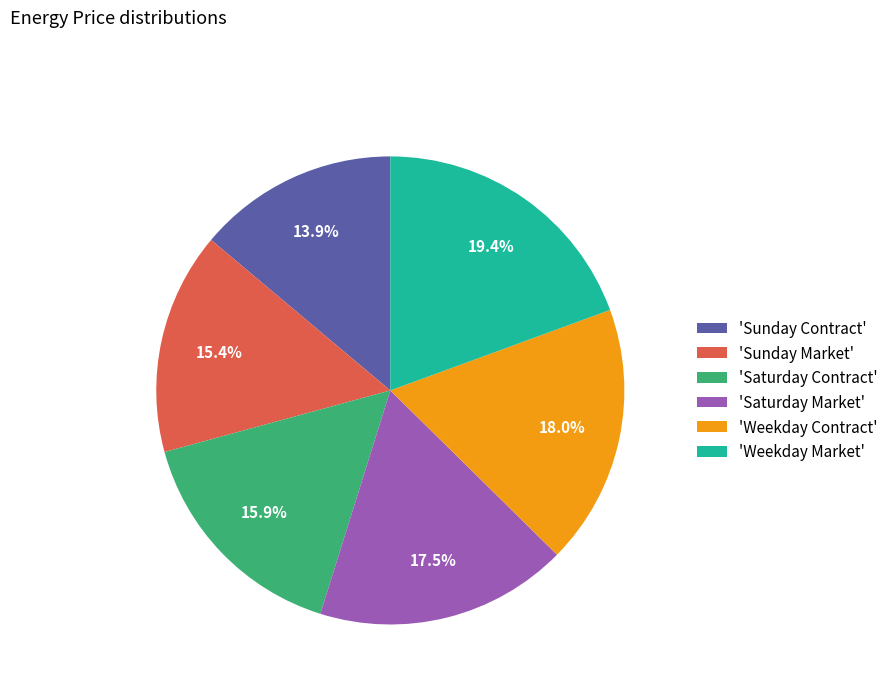

What portion of the pie excludes 'Saturday Contract'?

84.1%